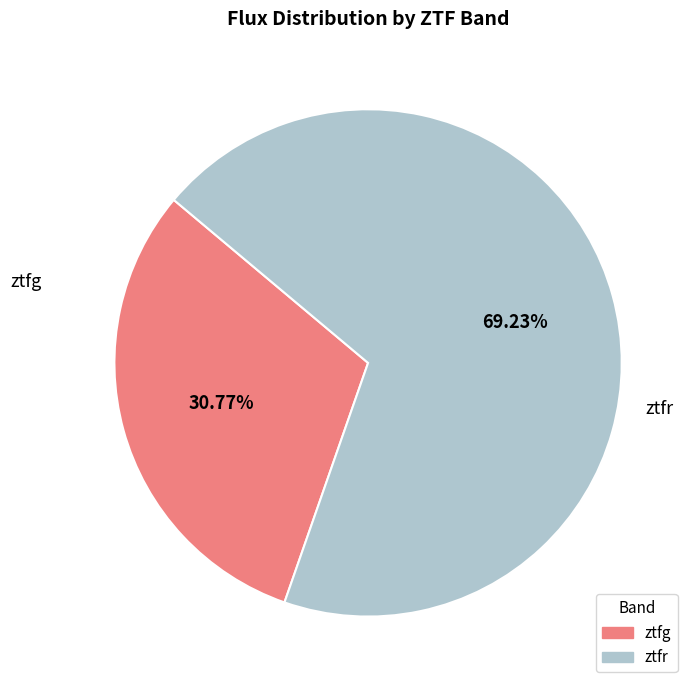

Which has a higher value, ztfr or ztfg?

ztfr